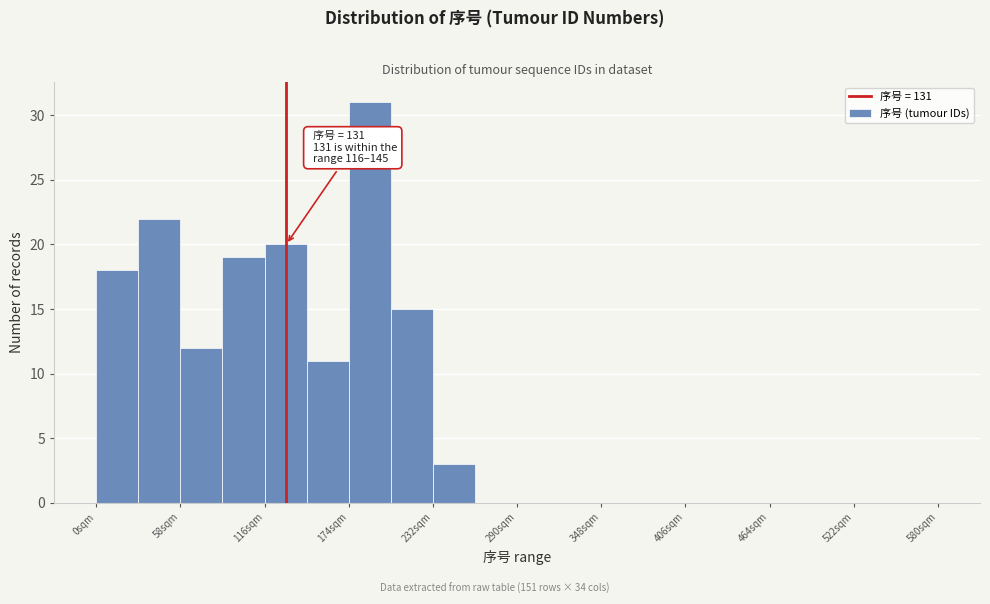

Read against the x-axis, roughly where is the centre of the tallest bar?

190